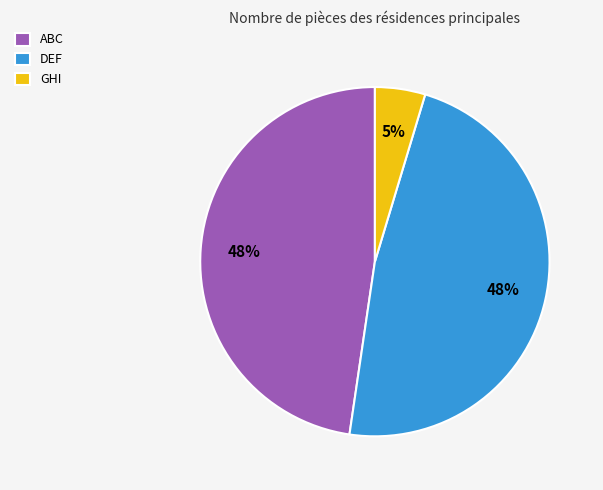

To the nearest percent, what is the difference between the largest and smallest slice percentages?

43%